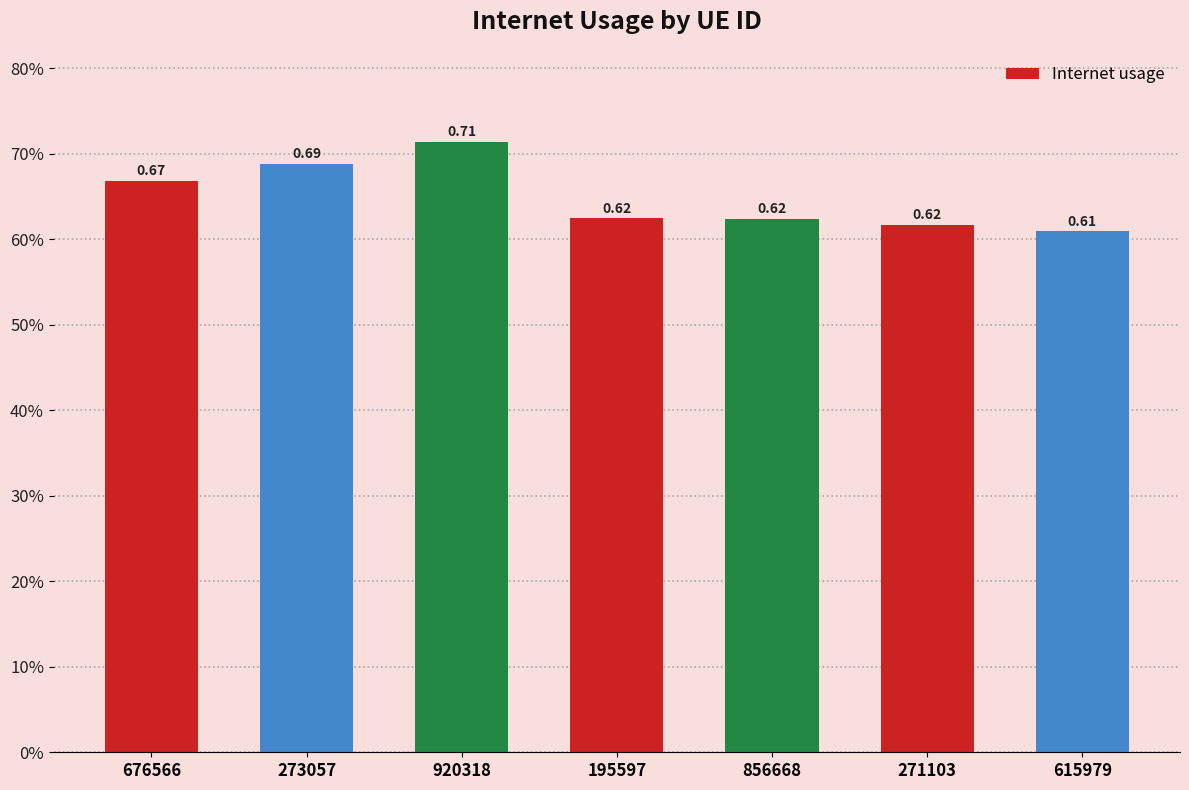

Are the bars horizontal?

No